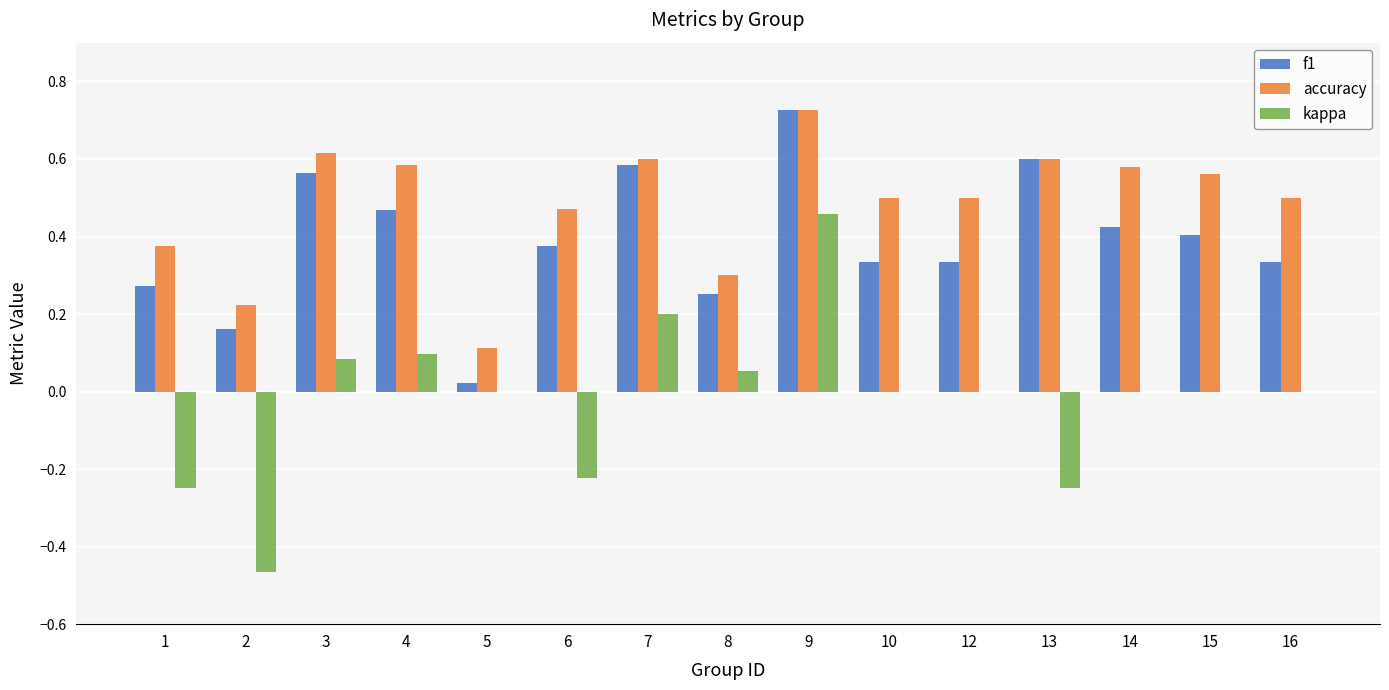

Which category has the highest value across all series?

9